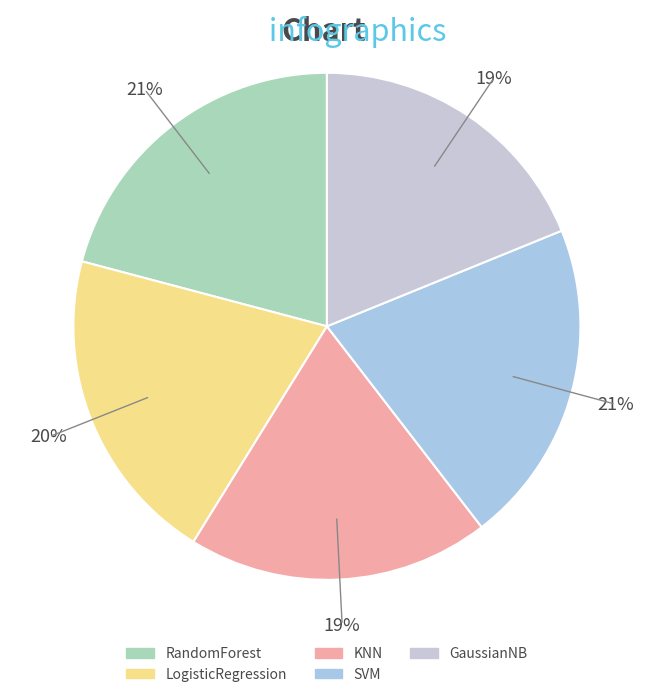

Count the number of slices in the pie.

5